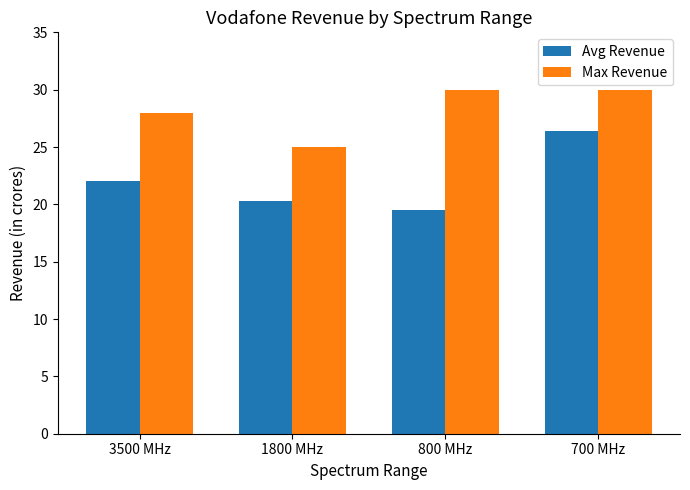

What is the total value across all series at 800 MHz?

49.5